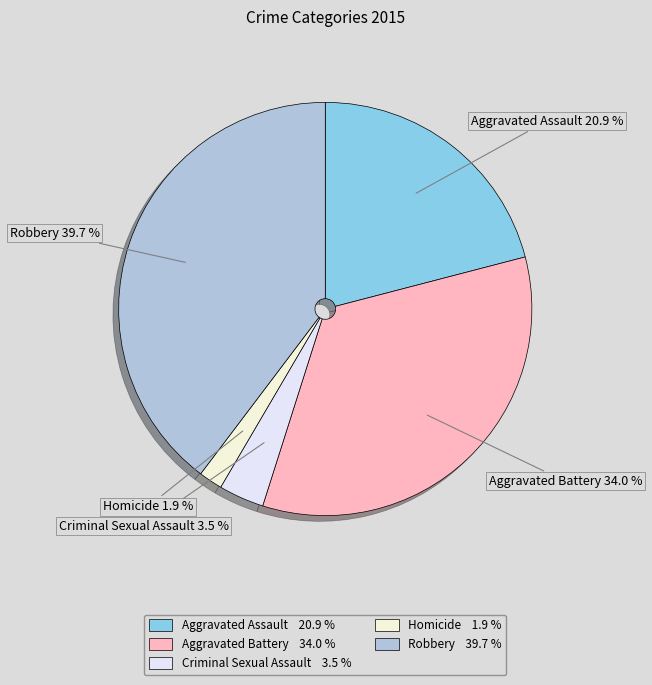

To the nearest percent, what is the difference between the largest and smallest slice percentages?

38%